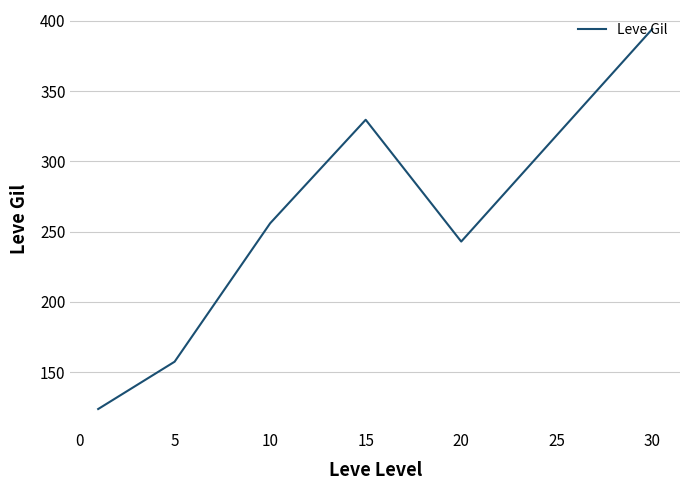

True or false: there are more than 0 points higher than both neighbors.

True